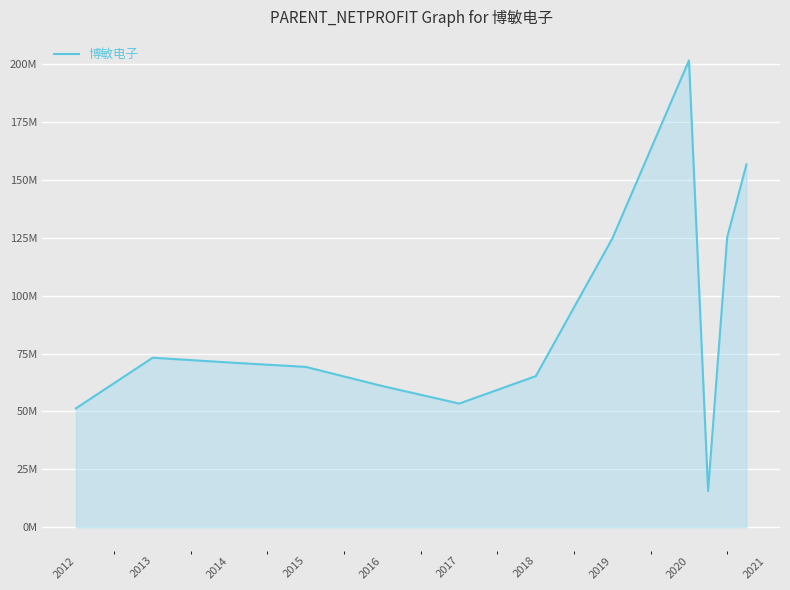

What is the label of the 2nd point from the right?

2021